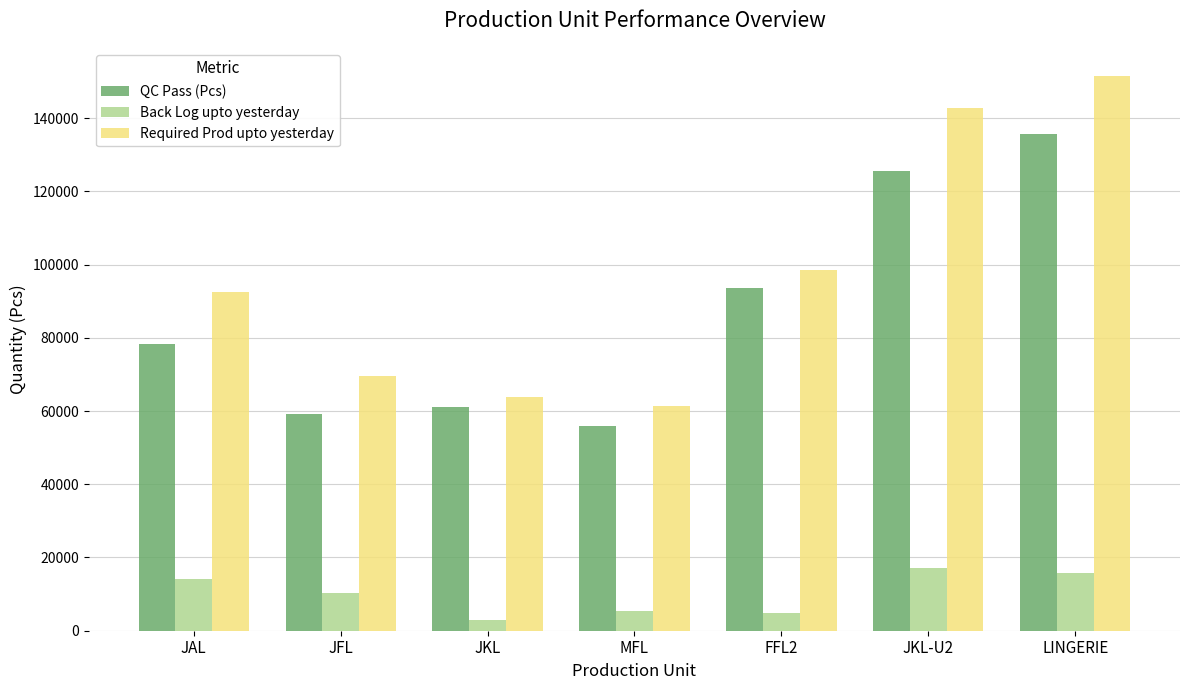

At how many categories does at least one series exceed 109342?

2